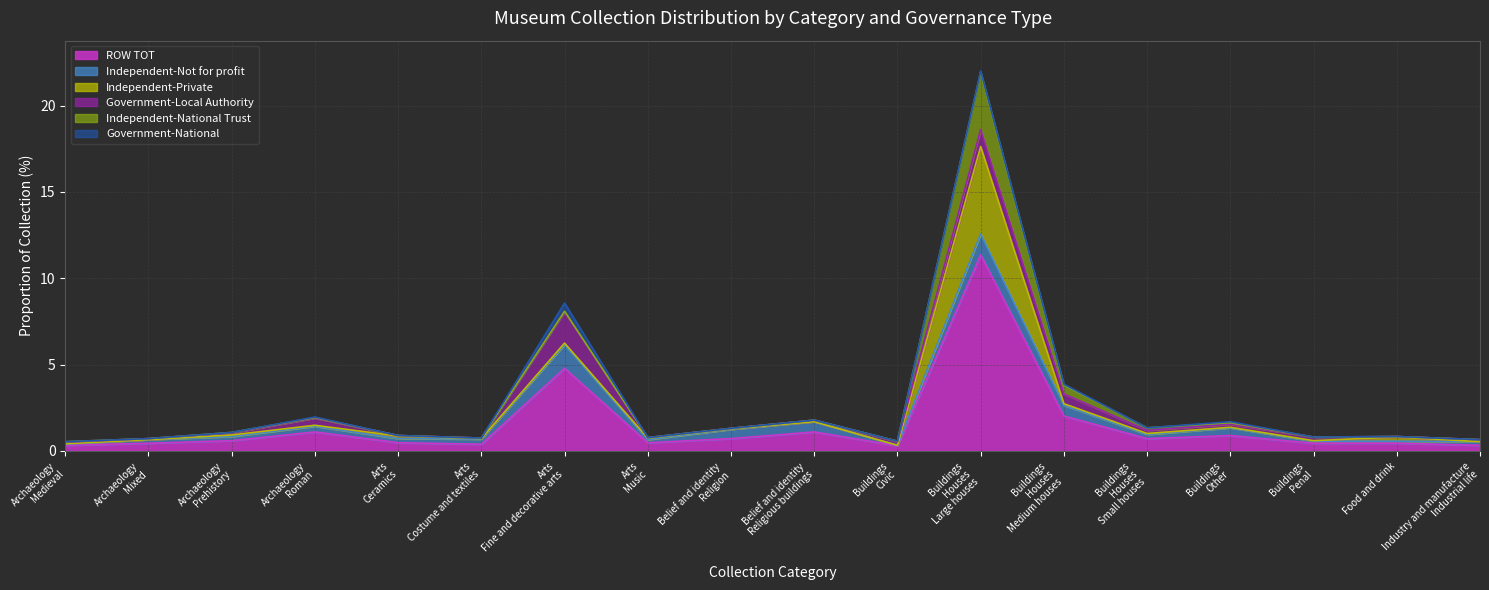

What is the difference between the highest and lowest values at Arts-Ceramics?

0.5